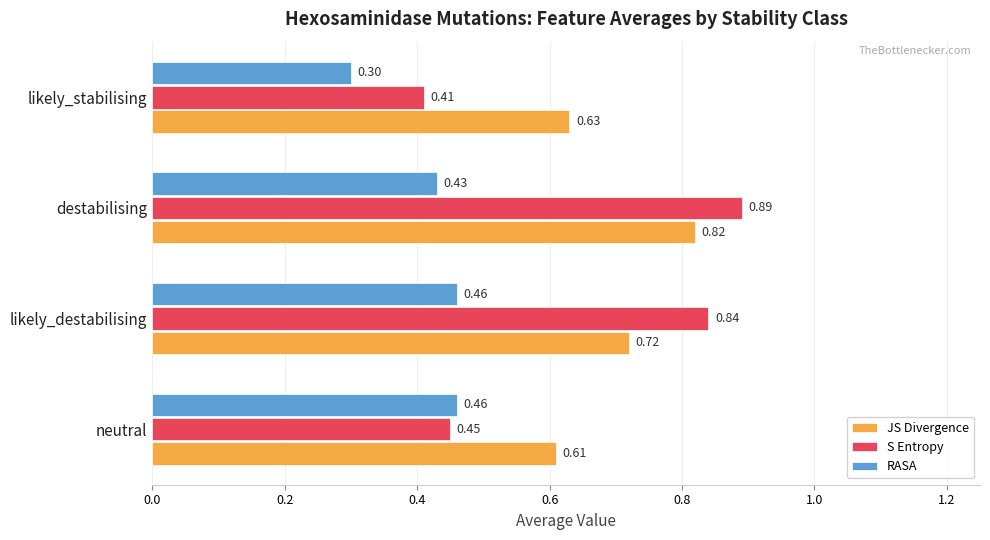

What is the total value across all series at likely_destabilising?

2.0